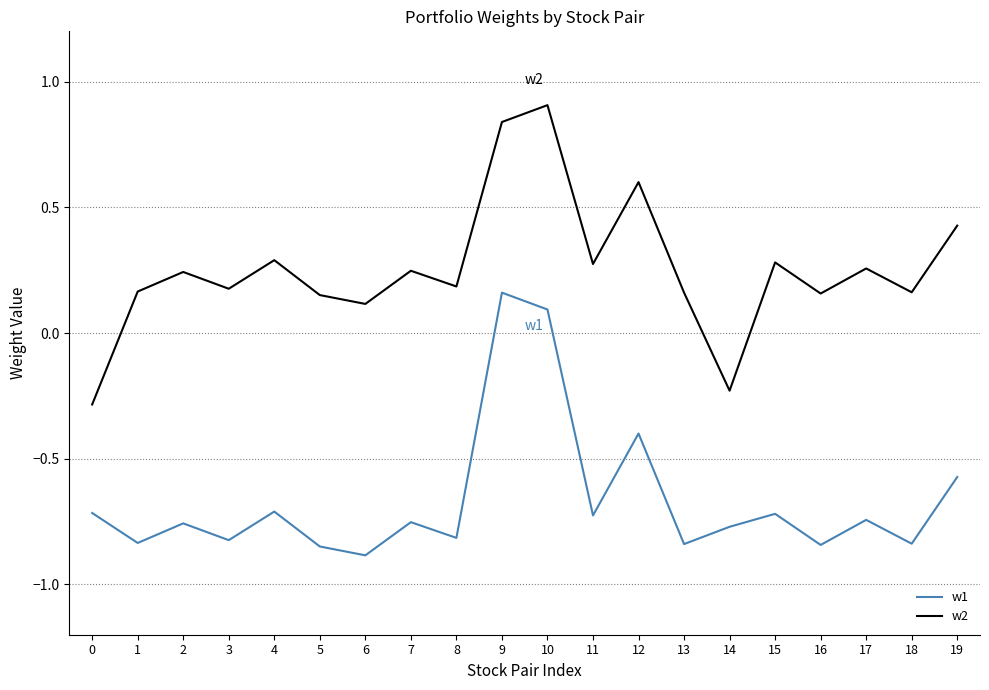

List the series in order of their overall mean, lowest first.

w1, w2